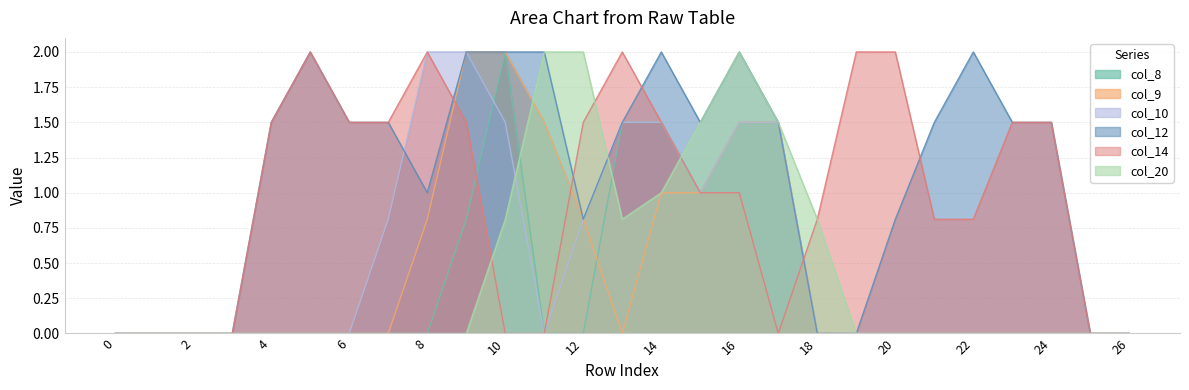

Between 14 and 21, which is larger?

14